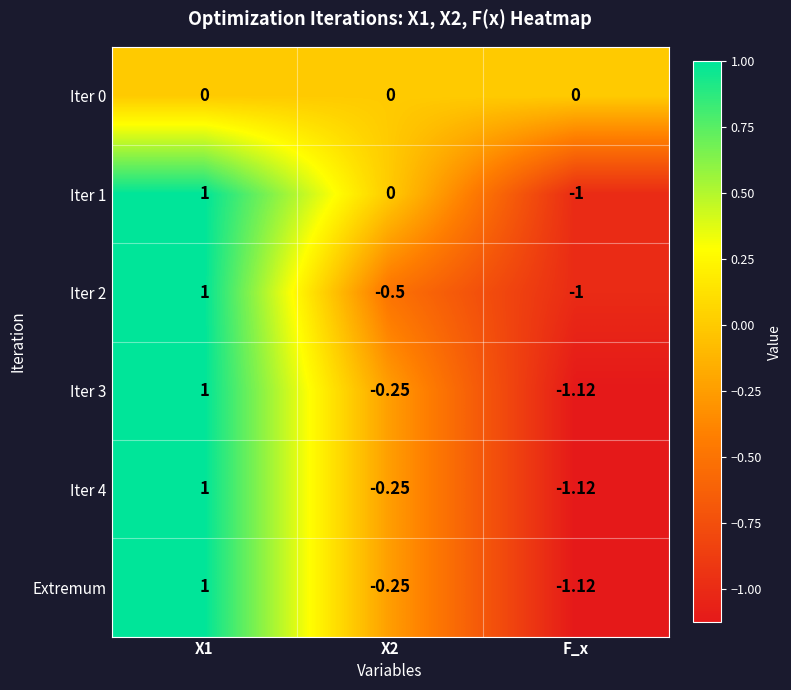

How many values in the Iter 2 series exceed 0?

1